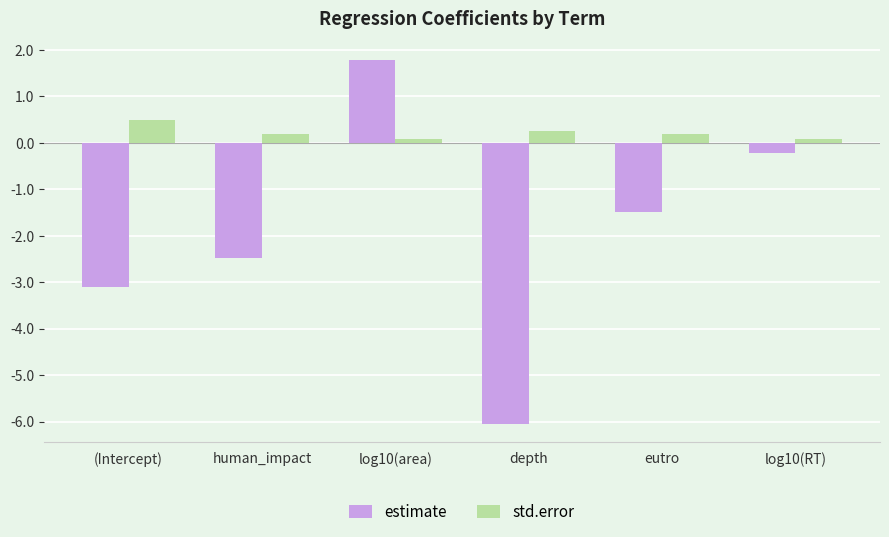

What is the difference between the maximum and minimum values in the estimate series?

7.8